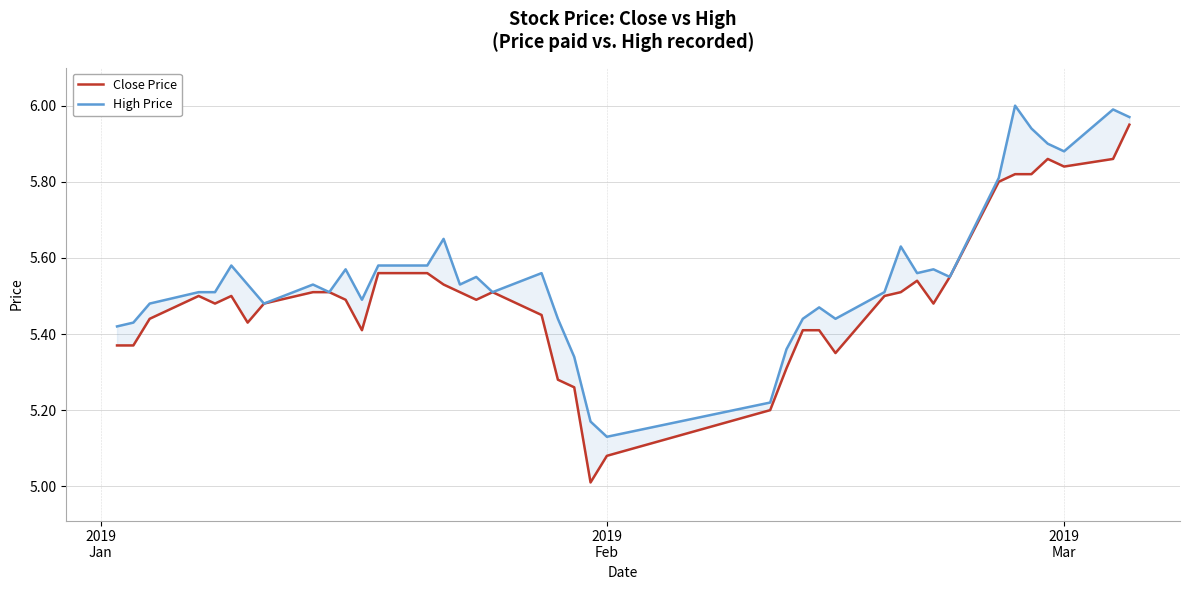

Rank the series by their maximum value, from lowest to highest.

Close Price, High Price